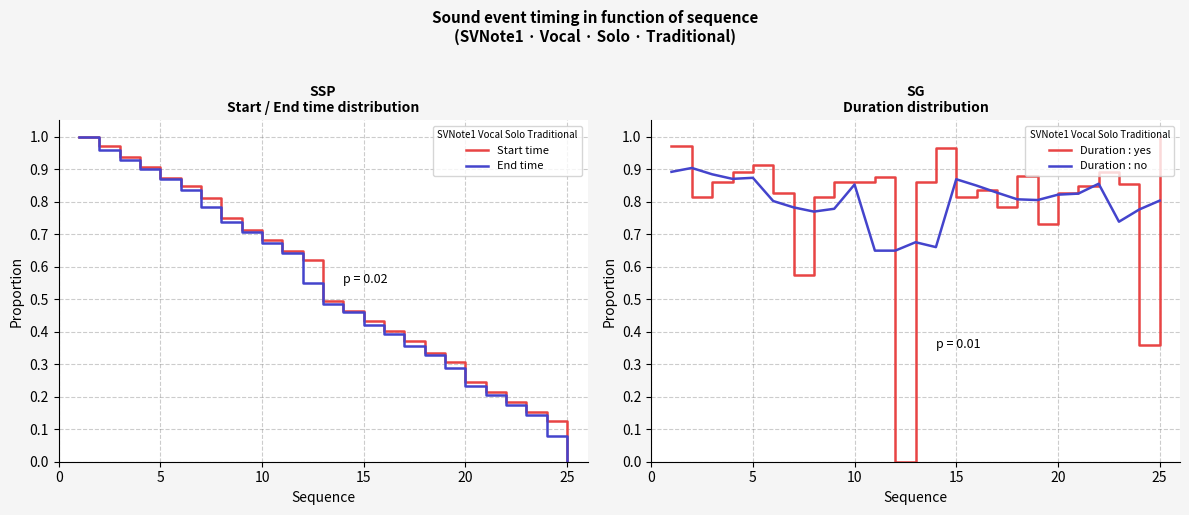

At which label does Start time reach its minimum?

25